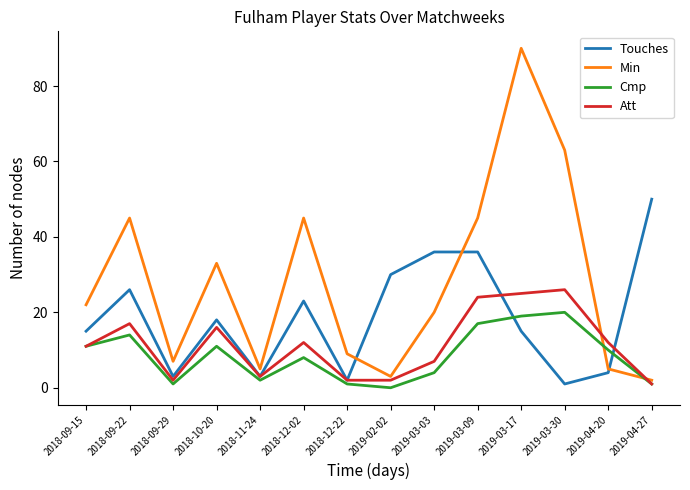

True or false: Att and Min intersect in this chart.

True